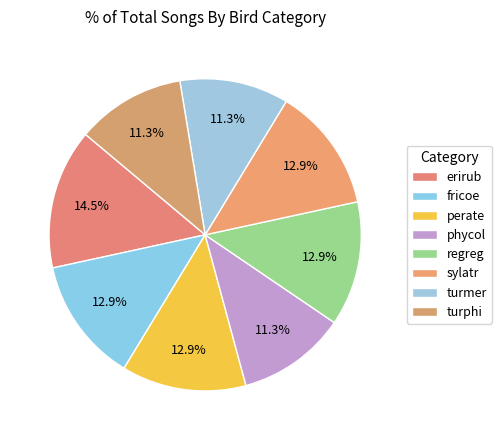

Which slice is the largest?

erirub